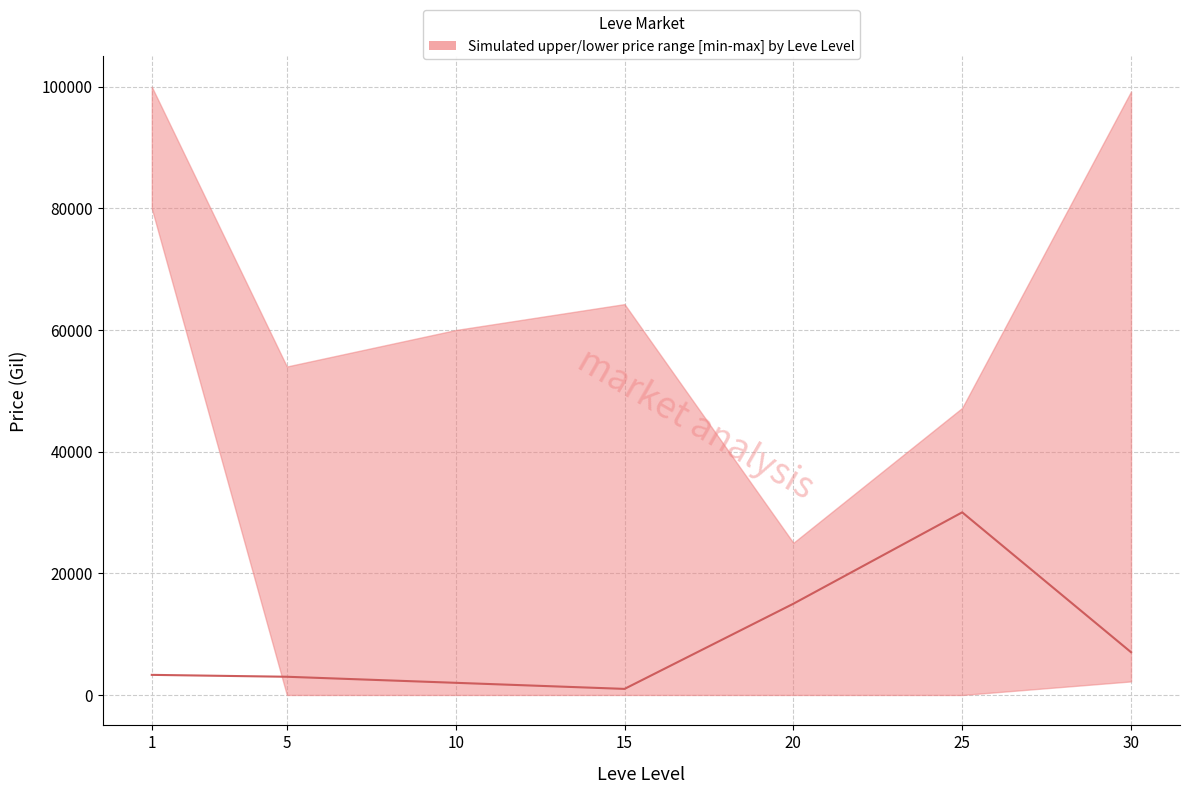

At which category does the data reach its first local valley?

15